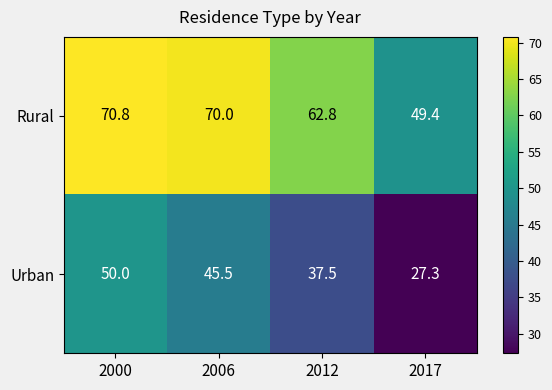

Which category has the lowest value in the Rural series?

2017